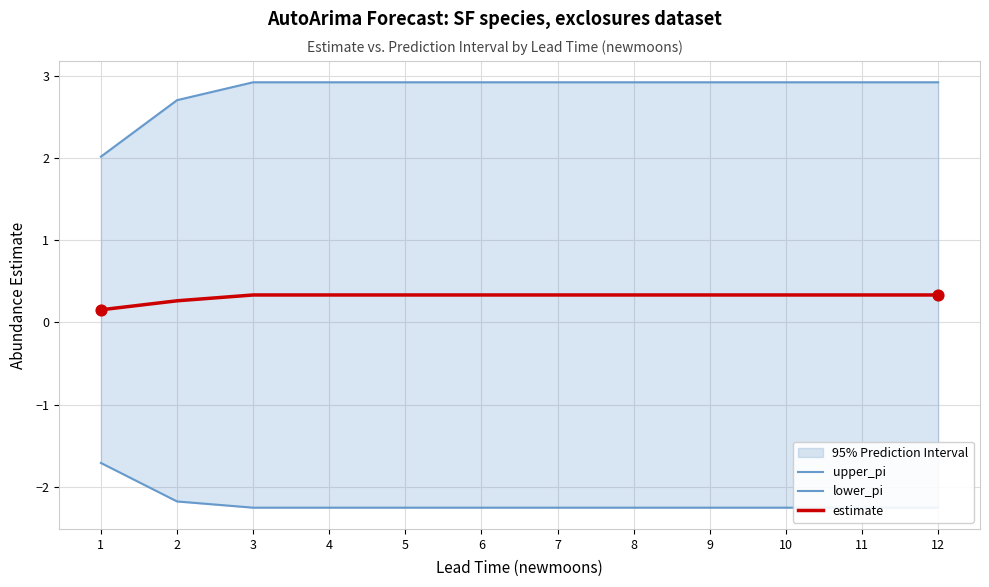

Is the value of lower_pi at 9 greater than the value of upper_pi at 4?

No